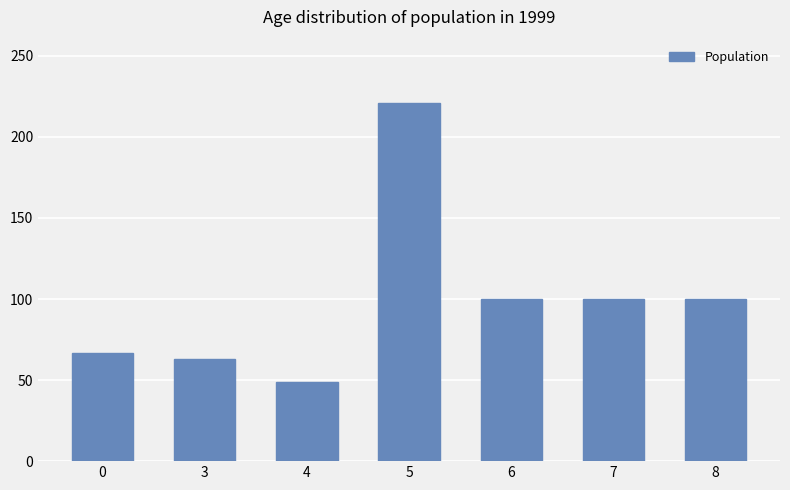

What is the change in value from 3 to 6?

+37